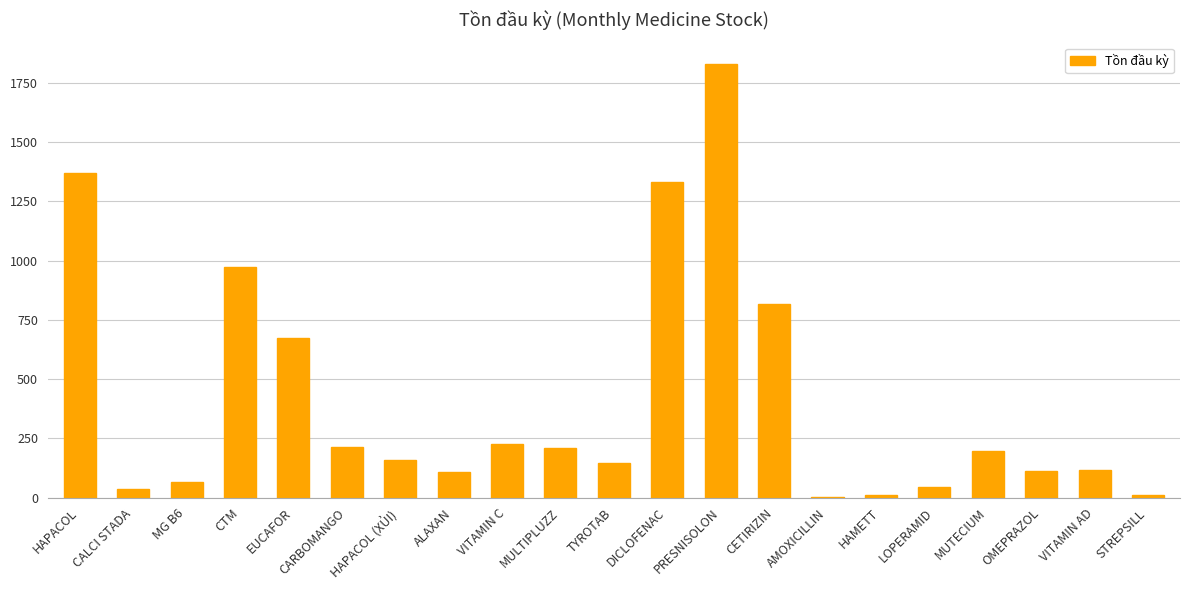

What is the sum of all values?

8652